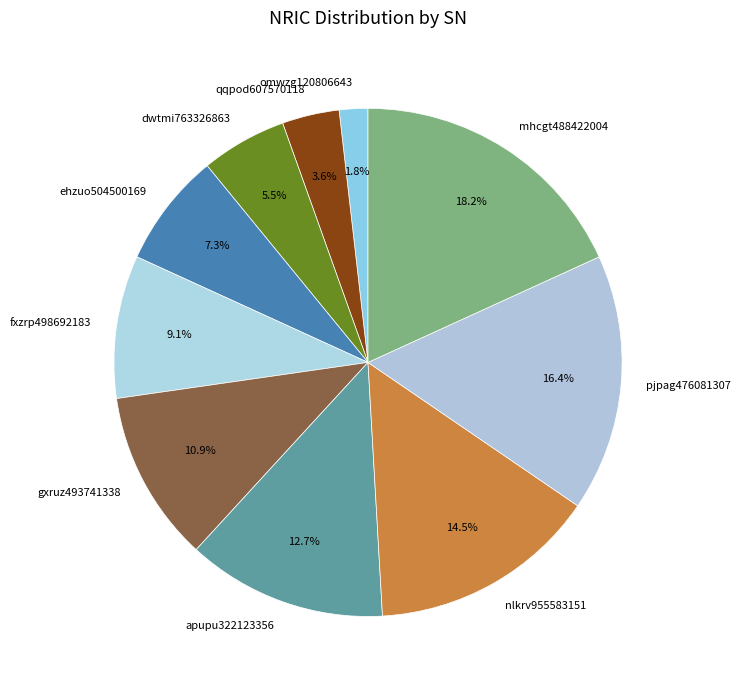

Rank the categories by value from highest to lowest.

mhcgt488422004, pjpag476081307, nlkrv955583151, apupu322123356, gxruz493741338, fxzrp498692183, ehzuo504500169, dwtmi763326863, qqpod607570118, omwzg120806643